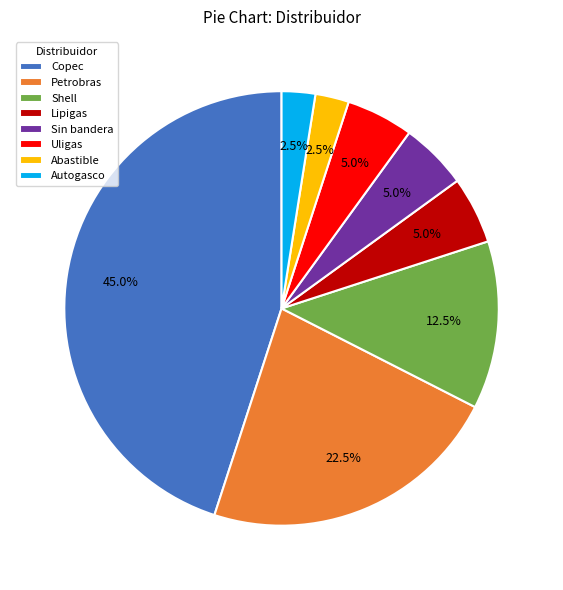

Is there any slice that represents more than half of the pie?

No